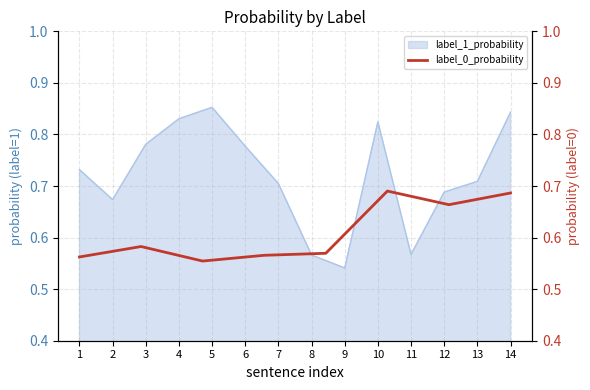

How many lines are shown in the chart?

1